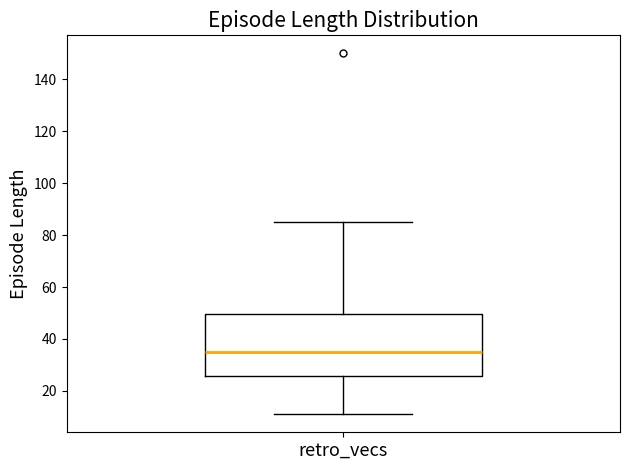

Read this box plot against the y-axis: the position of the median line, the range covered by the box, and the ends of both whiskers. The values are not printed on the chart, so give them approximately, as read against the axis.

median 36, box 26 to 50, whiskers 12 to 86